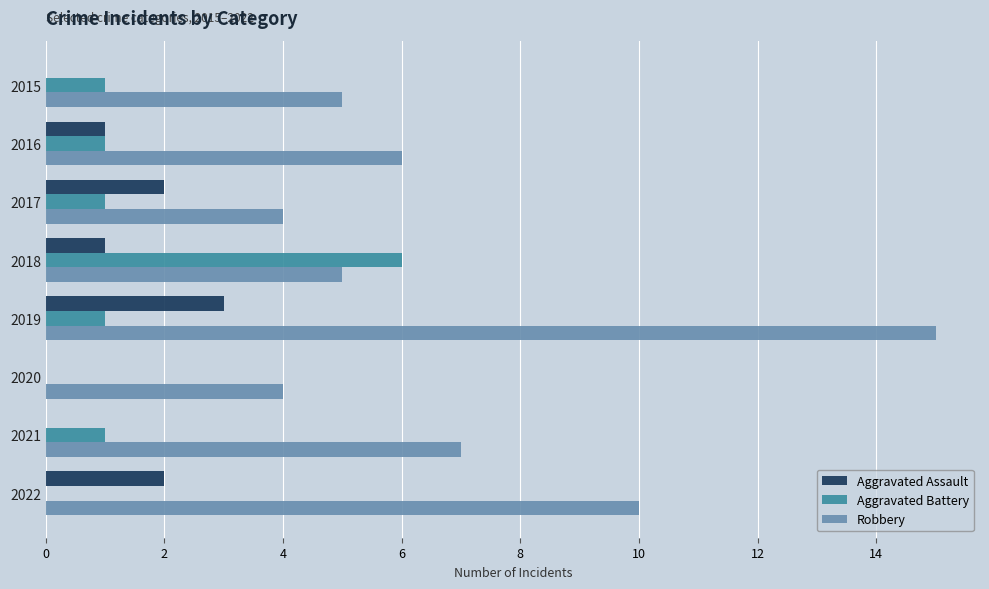

Count the number of categories in the chart.

8